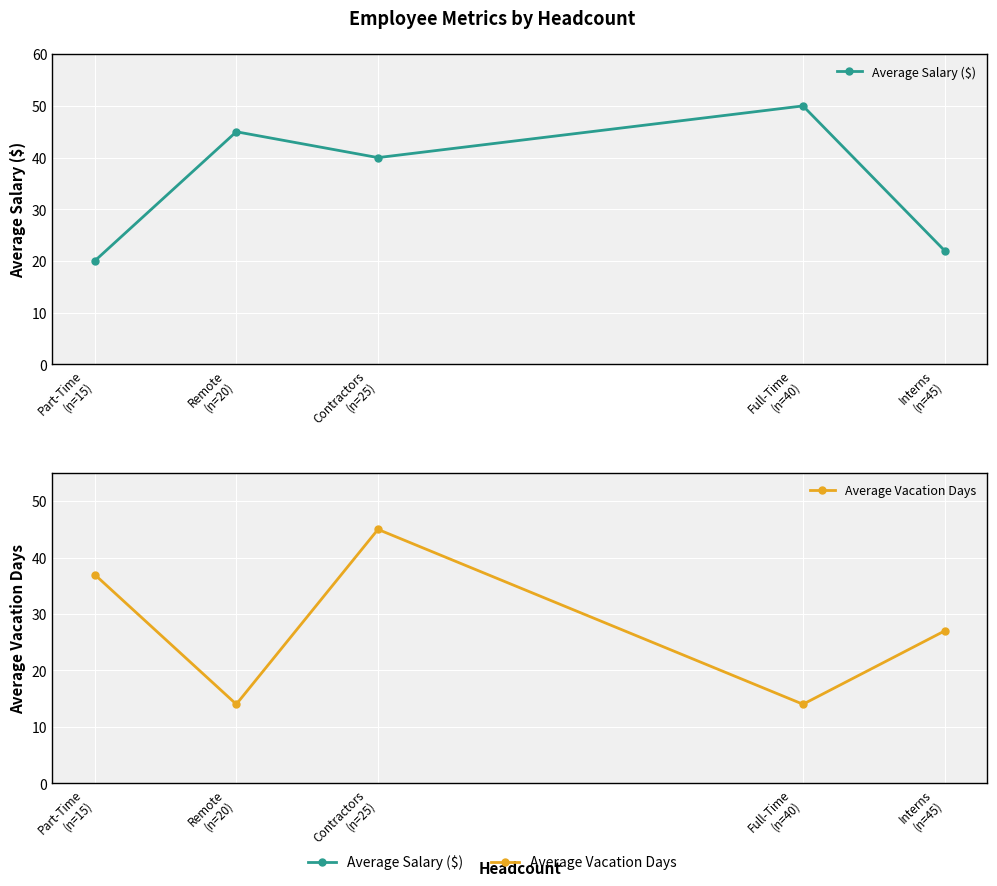

What is the minimum value for Average Salary ($)?

20